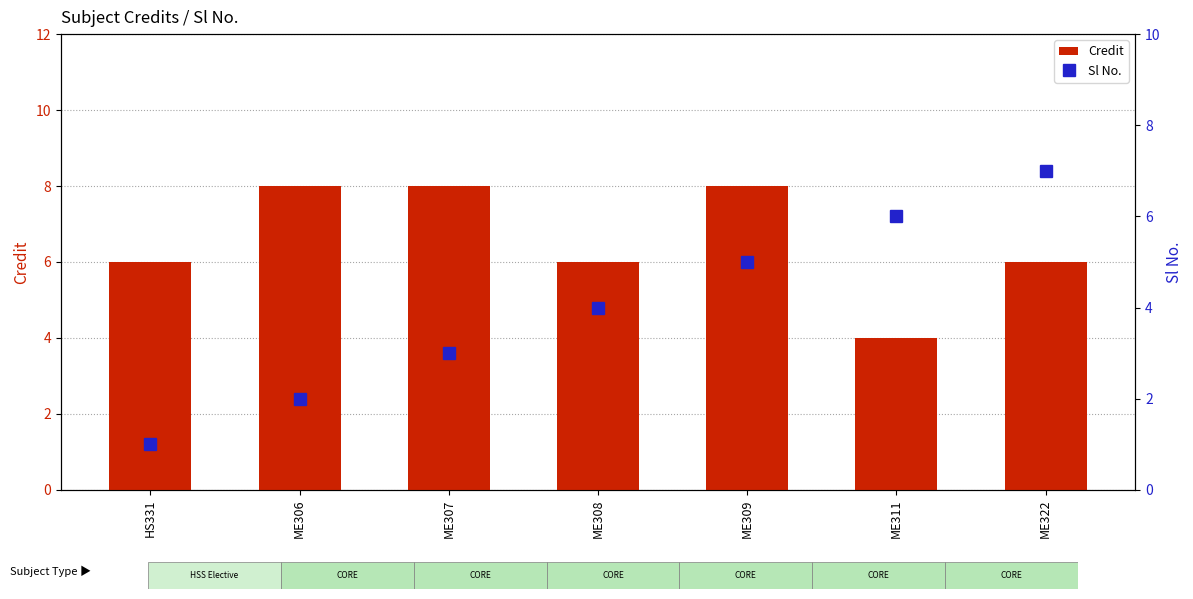

Count the number of categories in the chart.

7